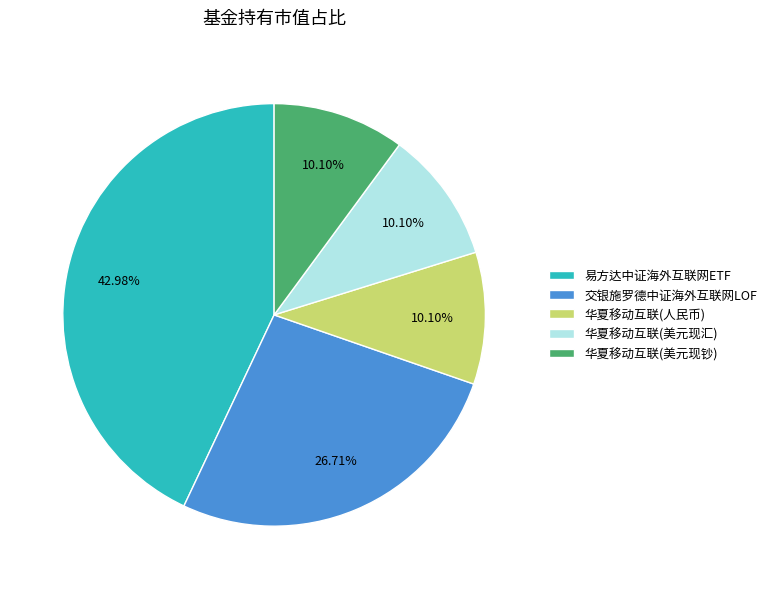

Does any single category account for the majority?

No